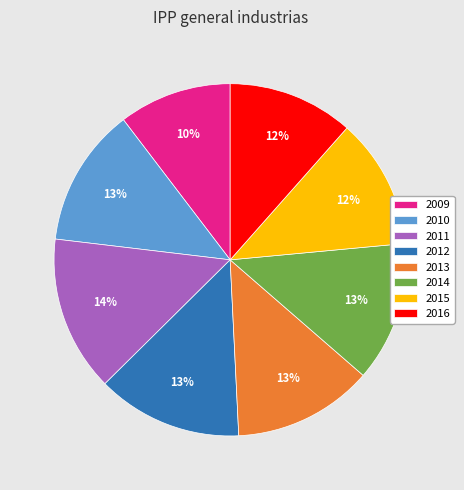

Is it true that 2012 is 1% of the pie?

False